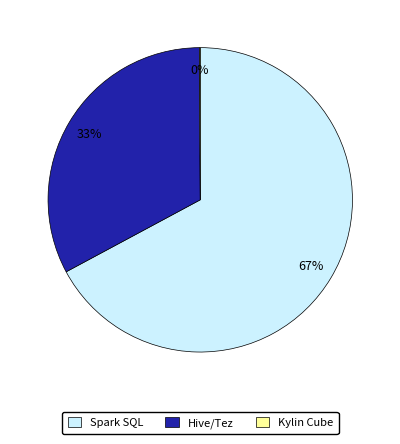

The Hive/Tez slice represents 46% of the pie. True or false?

False